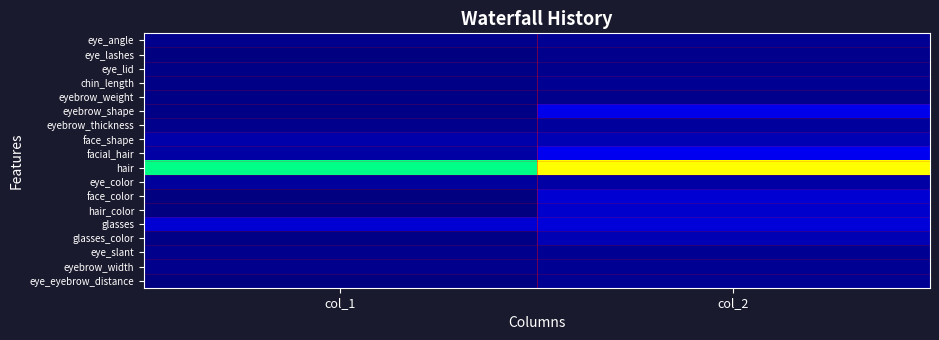

Which series has the largest total across all categories?

hair